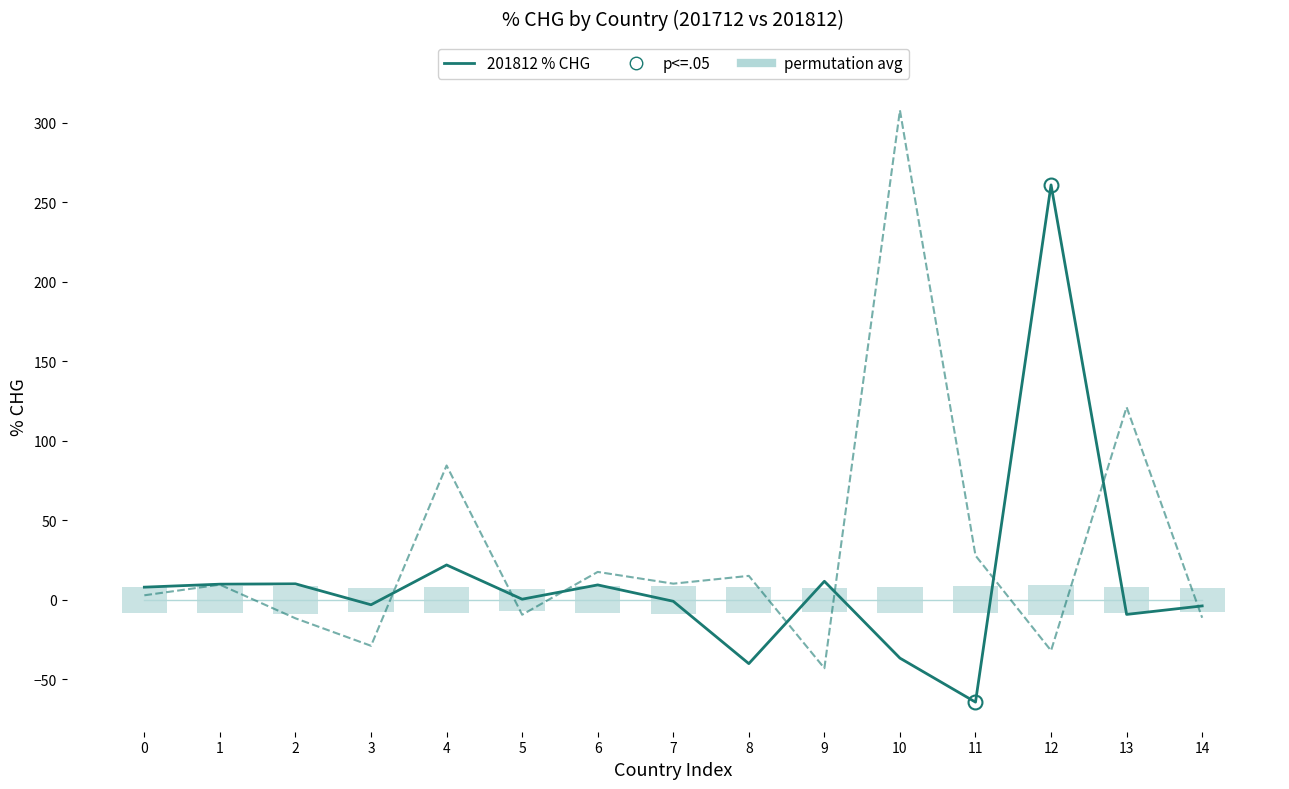

Which series has the widest spread of values?

201712 % CHG